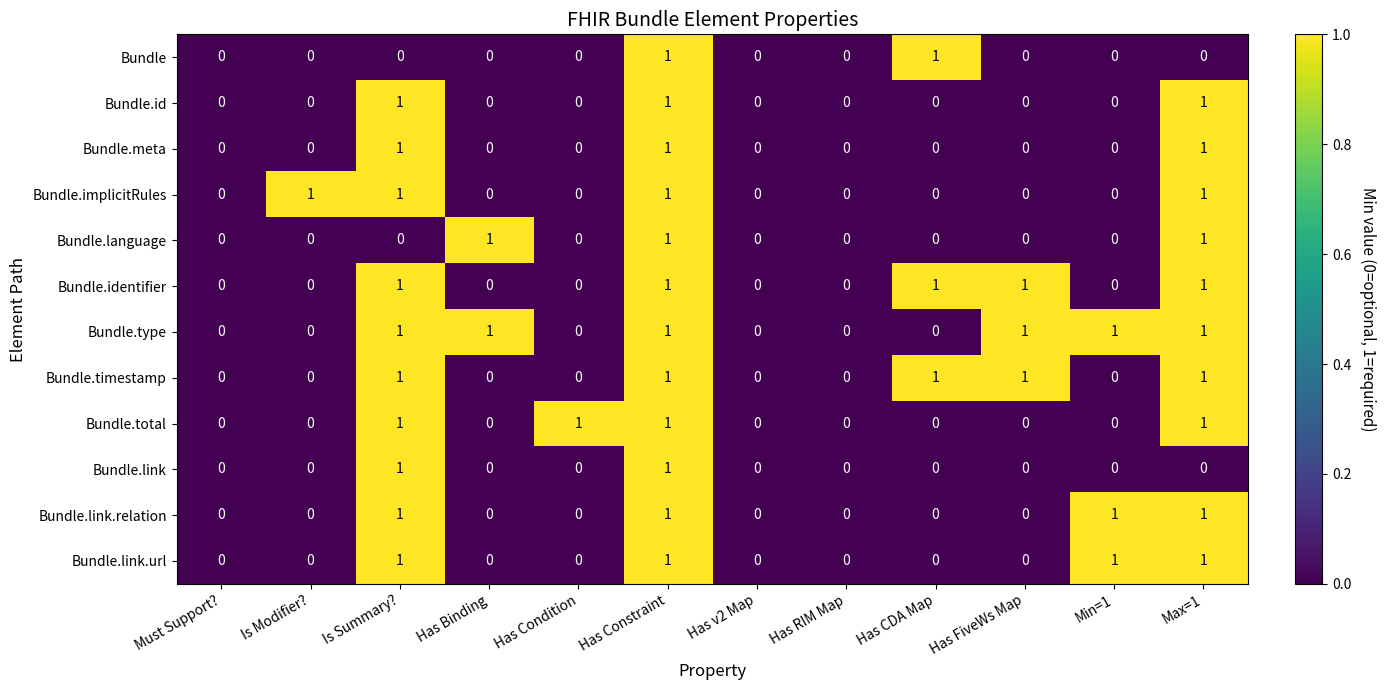

At which category is the sum across all series the highest?

Has Constraint